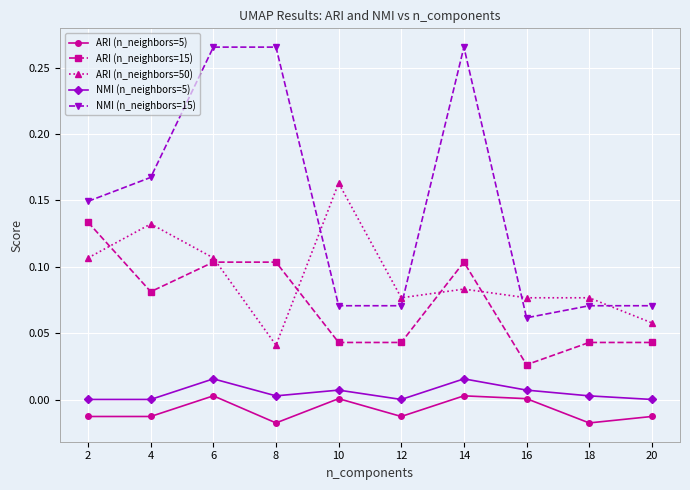

Which series has the widest spread of values?

NMI (n_neighbors=15)